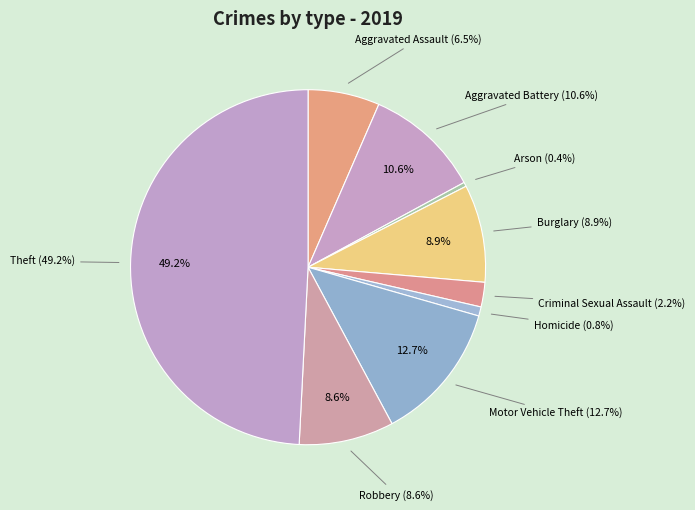

Combined, do Homicide and Burglary account for over 50%?

No